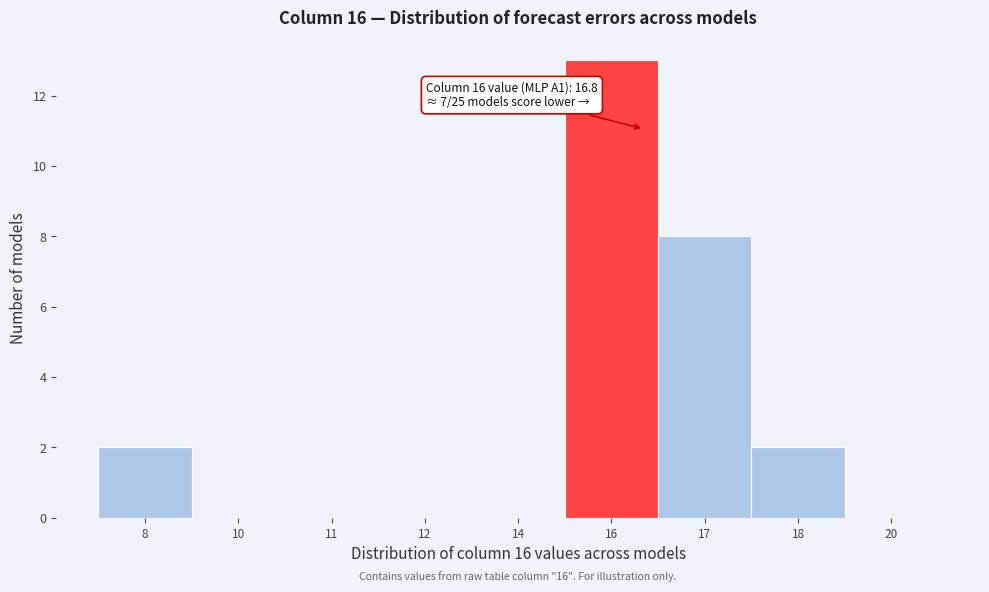

Reading left to right, list all the values displayed in this chart.

8=2	10=0	11=0	12=0	14=0	16=13	17=8	18=2	20=0